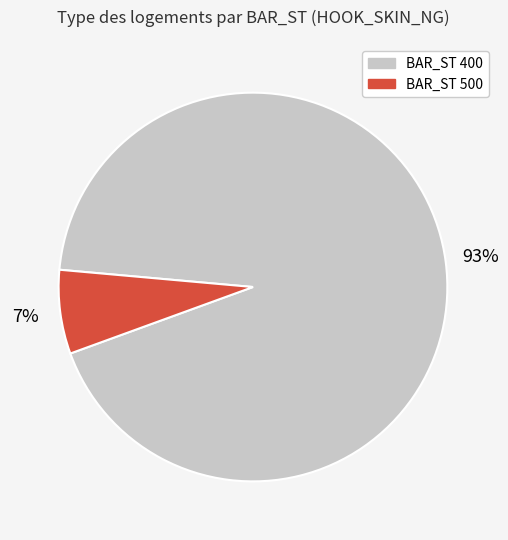

To the nearest percent, what is the average slice percentage?

50%